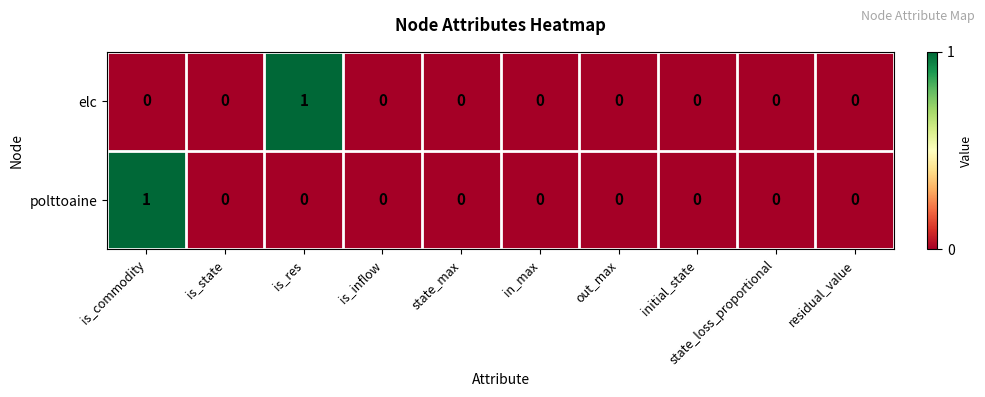

Count the polttoaine values in the range 0 to 1.

10